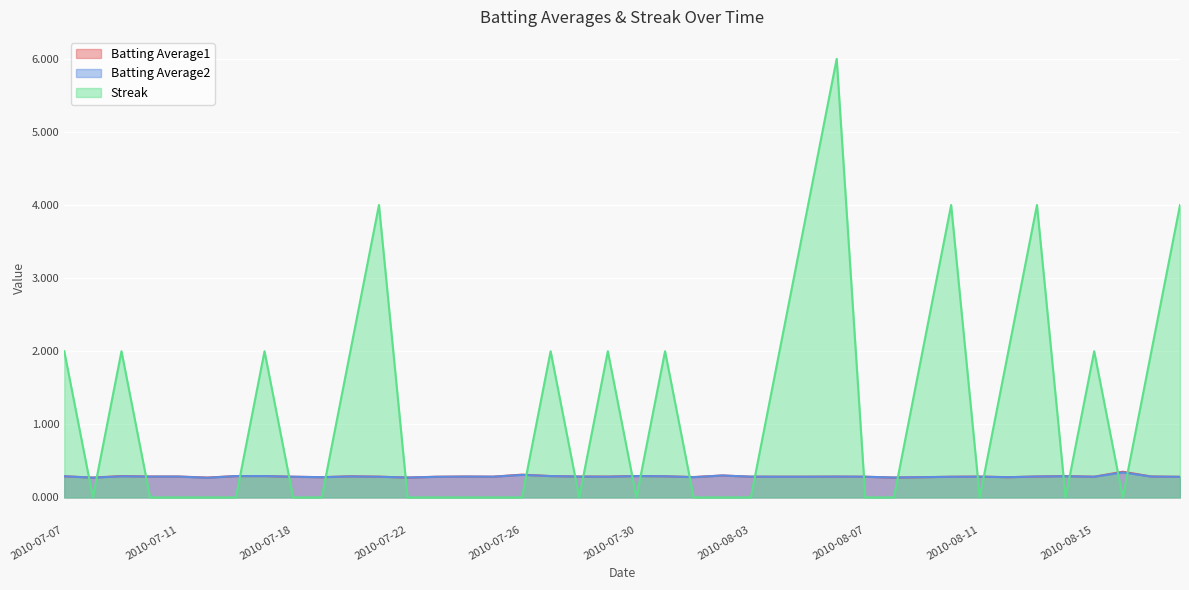

Count the Batting Average2 values in the range 0 to 1.

40